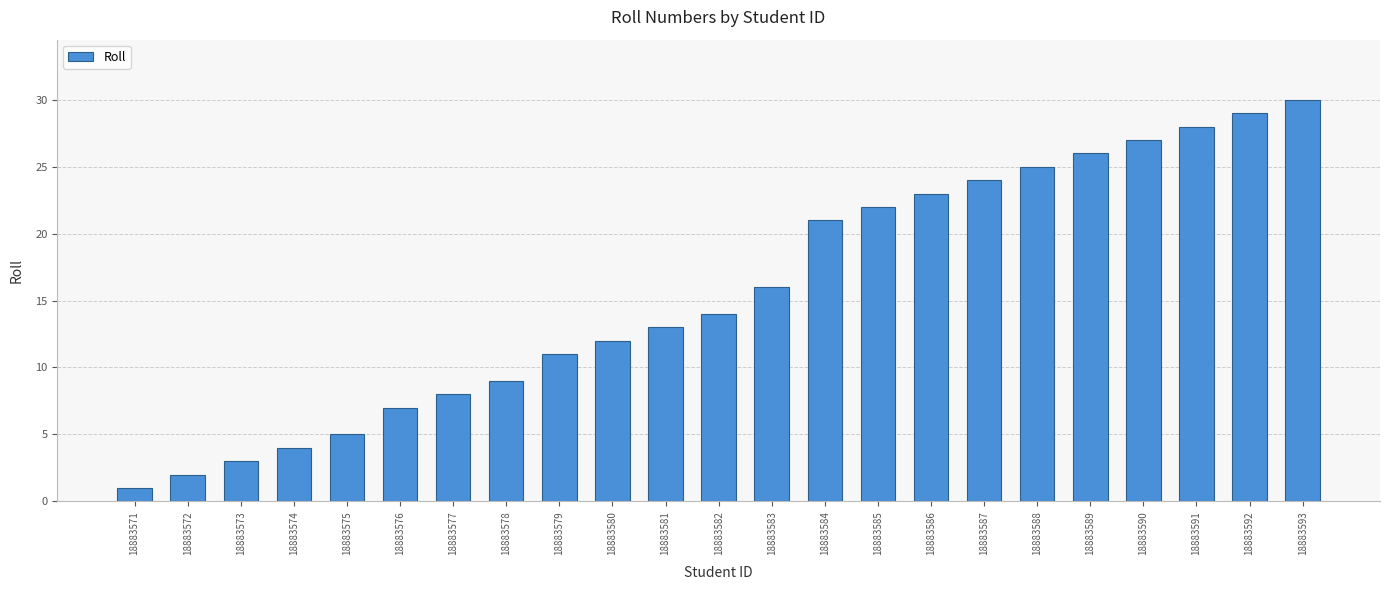

How many bars are there in total?

23